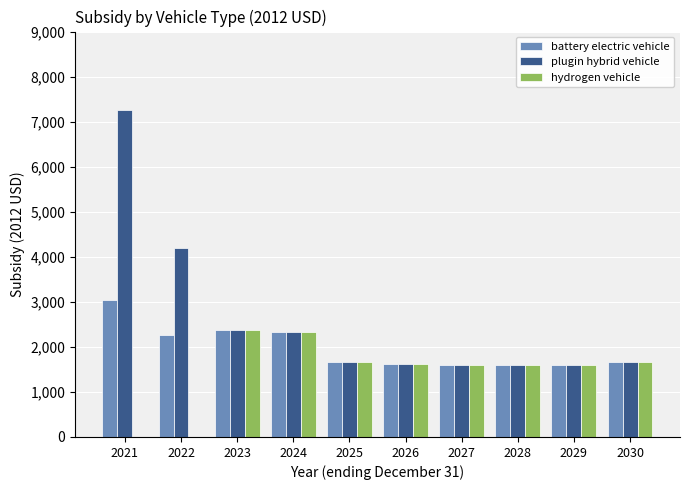

What is the total value across all series at 2024?

6989.5